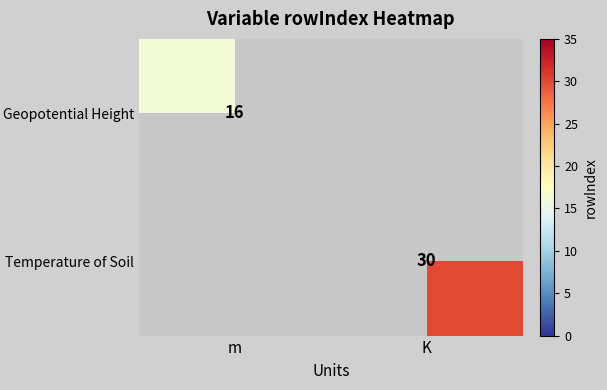

At how many categories does at least one series exceed 24?

1